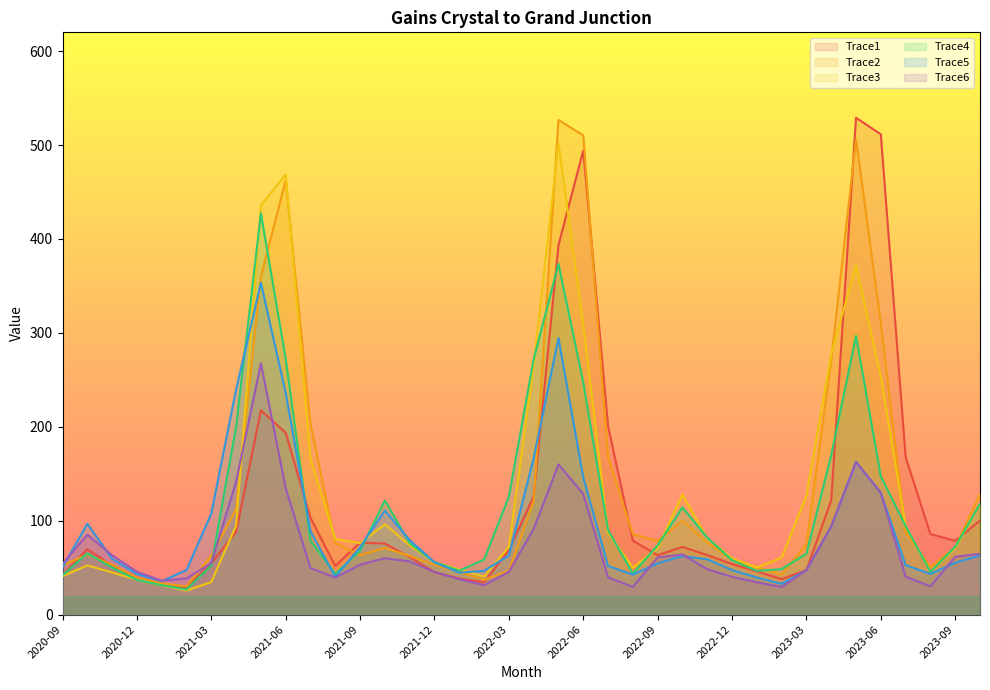

What is the total value across all series at 2020-10?

432.7